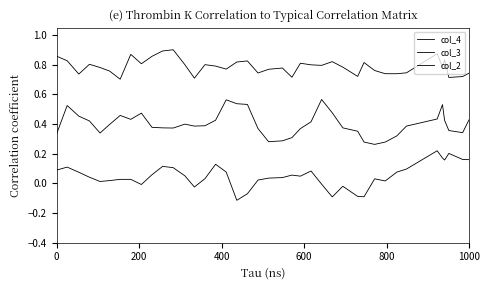

Rank the series by their average value, from highest to lowest.

col_2, col_3, col_4